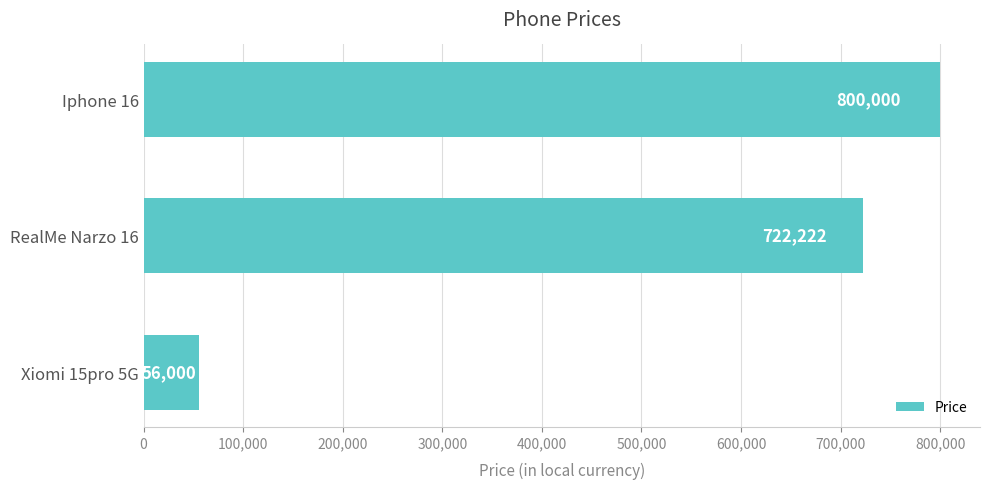

List the labels in order of value, largest first.

Iphone 16, RealMe Narzo 16, Xiomi 15pro 5G